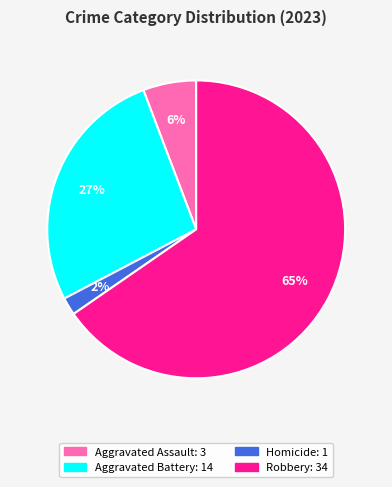

To the nearest percent, what is the difference between the largest and smallest slice percentages?

63%